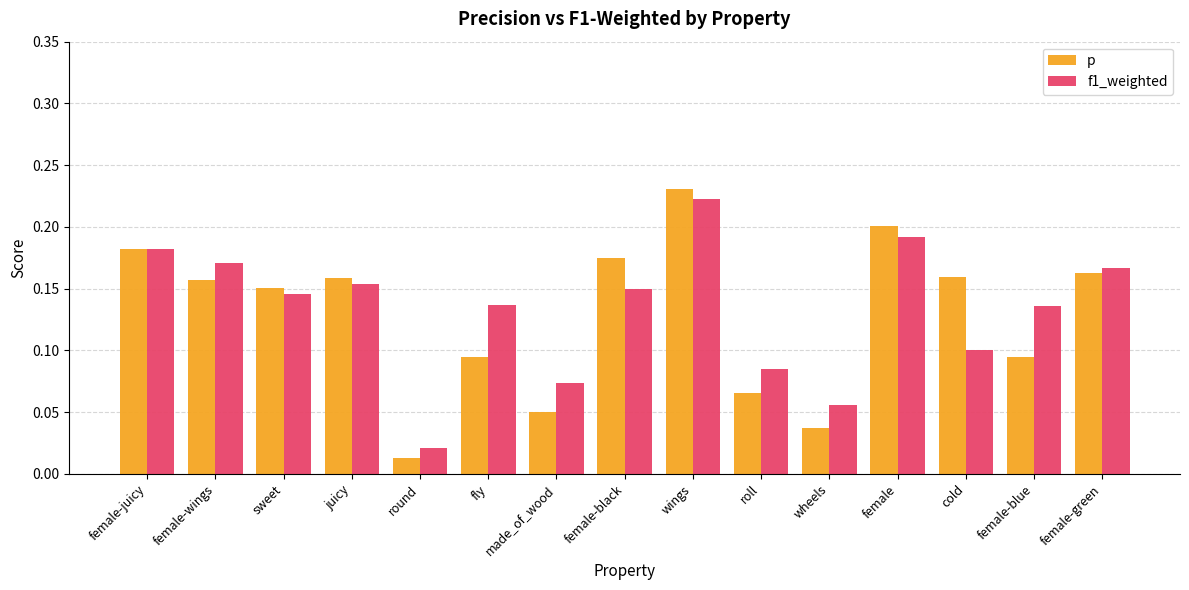

What are all the series names shown in the legend?

p, f1_weighted